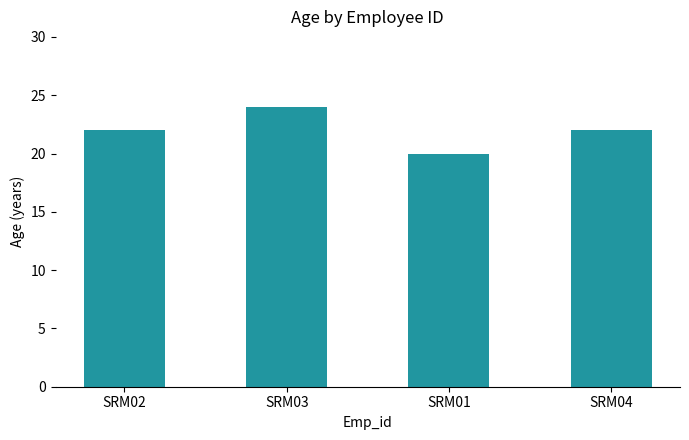

The value at SRM01 is 20. True or false?

True